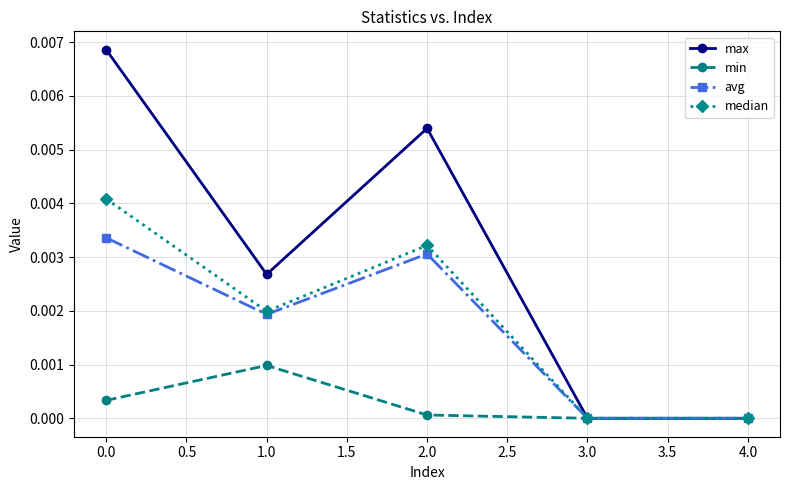

Which series has the largest total across all categories?

max